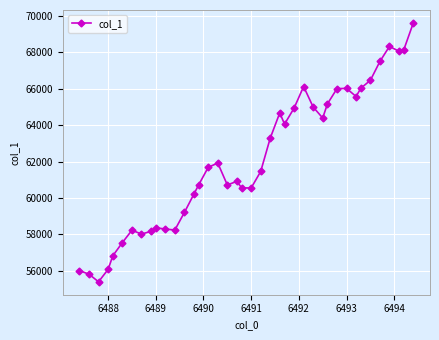

What is the maximum value shown in the chart?

69619.9